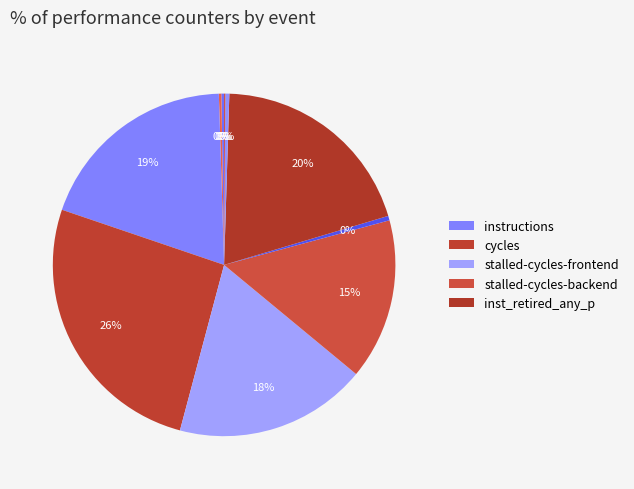

How many segments does this pie chart have?

10